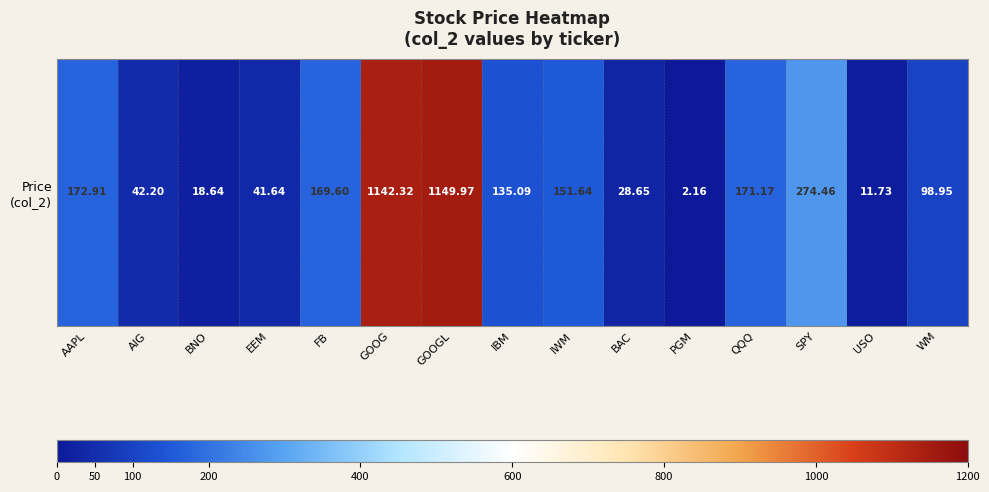

Approximately how many times larger is the value at GOOG compared to FB?

6.7